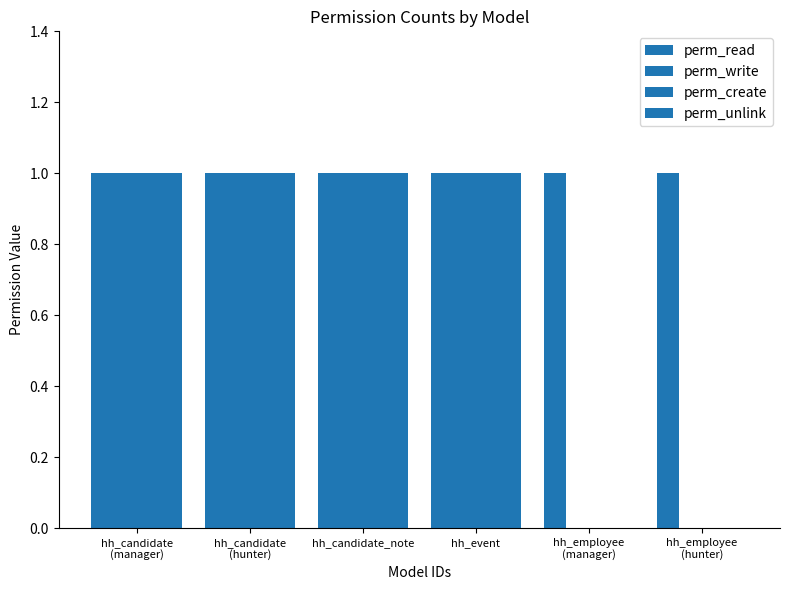

List the series in order of their peak value, lowest first.

perm_read, perm_write, perm_create, perm_unlink